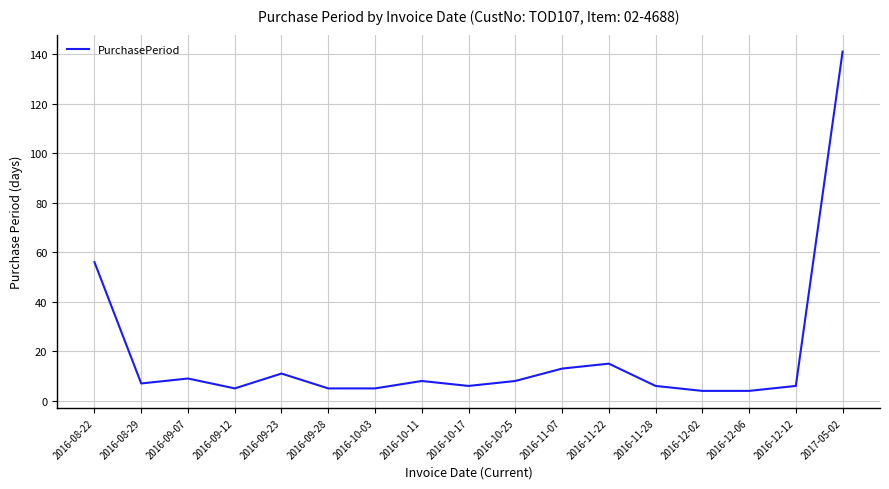

Which label corresponds to the largest value in the chart?

2017-05-02